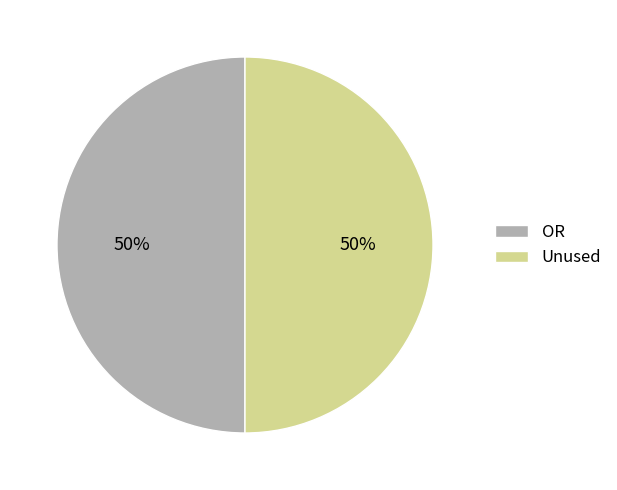

Combined, do Unused and OR account for over 50%?

Yes